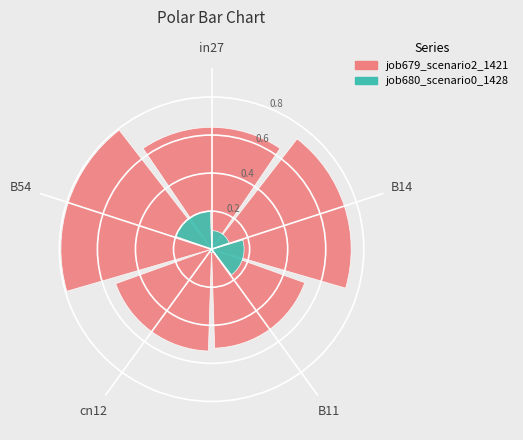

The value of job679_scenario2_1421 at B54 is 0.8. True or false?

True